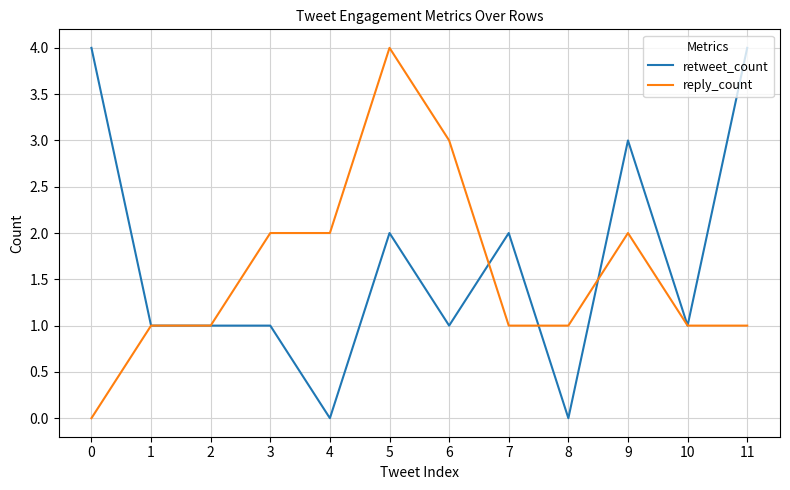

List the series in order of their overall mean, lowest first.

reply_count, retweet_count